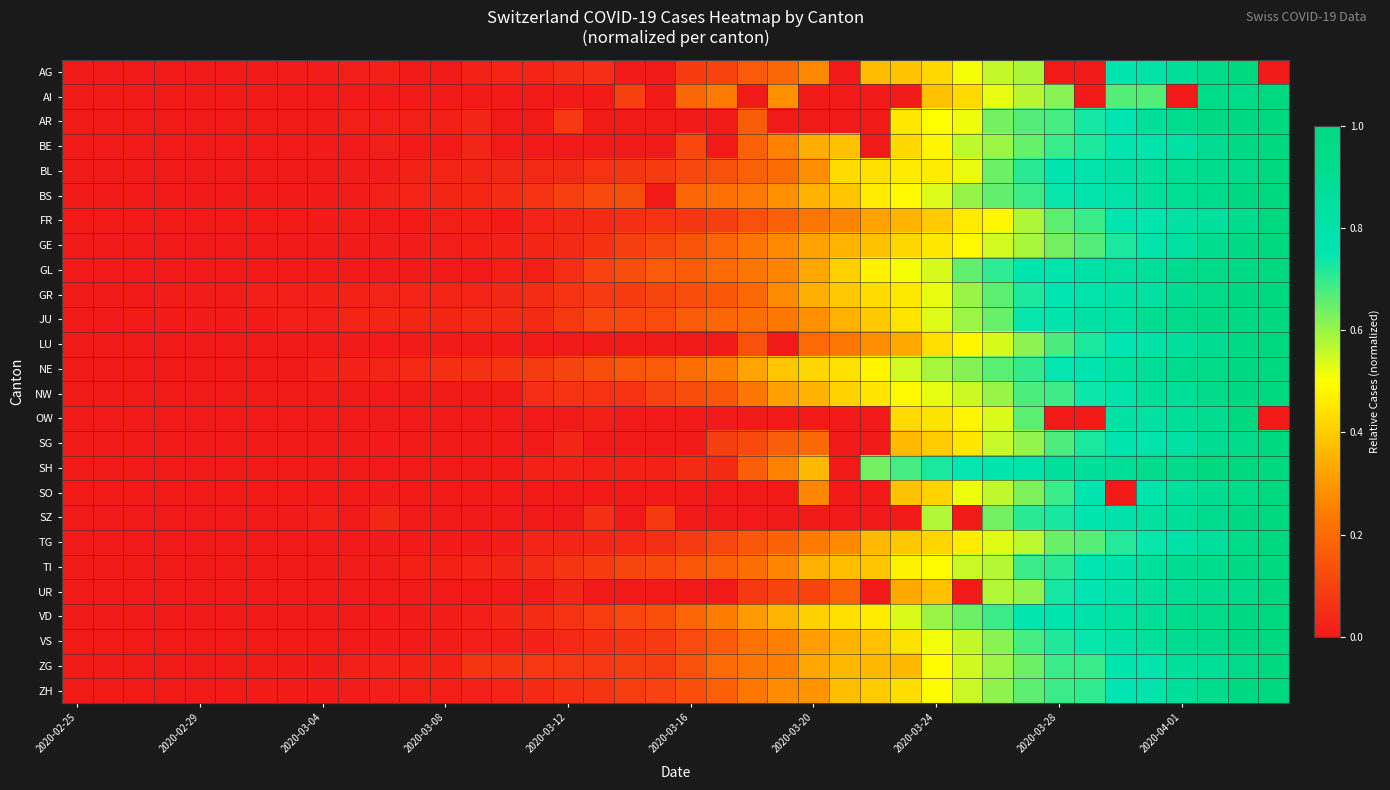

Reading left to right, transcribe all the data shown in this chart.

AG: 0.0	0.0	0.0	0.0	0.0	0.0	0.0	0.0	0.0	0.0	0.0	0.0	0.0	0.0	0.0	0.0	0.0	0.1	0.0	0.0	0.1	0.1	0.2	0.2	0.3	0.0	0.4	0.4	0.4	0.5	0.6	0.6	0.0	0.0	0.8	0.8	0.9	0.9	1.0	0.0
AI: 0.0	0.0	0.0	0.0	0.0	0.0	0.0	0.0	0.0	0.0	0.0	0.0	0.0	0.0	0.0	0.0	0.0	0.0	0.1	0.0	0.2	0.2	0.0	0.3	0.0	0.0	0.0	0.0	0.4	0.4	0.5	0.6	0.6	0.0	0.7	0.7	0.0	1.0	1.0	1.0
AR: 0.0	0.0	0.0	0.0	0.0	0.0	0.0	0.0	0.0	0.0	0.0	0.0	0.0	0.0	0.0	0.0	0.1	0.0	0.0	0.0	0.0	0.0	0.2	0.0	0.0	0.0	0.0	0.5	0.5	0.5	0.6	0.7	0.7	0.7	0.8	0.9	0.9	1.0	1.0	1.0
BE: 0.0	0.0	0.0	0.0	0.0	0.0	0.0	0.0	0.0	0.0	0.0	0.0	0.0	0.0	0.0	0.0	0.0	0.0	0.0	0.0	0.1	0.0	0.2	0.3	0.3	0.4	0.0	0.4	0.5	0.6	0.6	0.6	0.7	0.7	0.7	0.8	0.8	0.9	1.0	1.0
BL: 0.0	0.0	0.0	0.0	0.0	0.0	0.0	0.0	0.0	0.0	0.0	0.0	0.0	0.0	0.0	0.0	0.0	0.1	0.1	0.1	0.1	0.1	0.2	0.2	0.3	0.4	0.4	0.5	0.5	0.5	0.6	0.7	0.8	0.8	0.8	0.9	0.9	0.9	1.0	1.0
BS: 0.0	0.0	0.0	0.0	0.0	0.0	0.0	0.0	0.0	0.0	0.0	0.0	0.0	0.0	0.0	0.1	0.1	0.1	0.1	0.0	0.2	0.2	0.2	0.3	0.4	0.4	0.5	0.5	0.5	0.6	0.7	0.7	0.7	0.8	0.8	0.9	0.9	0.9	1.0	1.0
FR: 0.0	0.0	0.0	0.0	0.0	0.0	0.0	0.0	0.0	0.0	0.0	0.0	0.0	0.0	0.0	0.0	0.0	0.0	0.1	0.1	0.1	0.1	0.1	0.2	0.2	0.3	0.3	0.4	0.4	0.5	0.5	0.6	0.7	0.7	0.7	0.8	0.8	0.9	0.9	1.0
GE: 0.0	0.0	0.0	0.0	0.0	0.0	0.0	0.0	0.0	0.0	0.0	0.0	0.0	0.0	0.0	0.0	0.0	0.1	0.1	0.1	0.1	0.2	0.2	0.3	0.3	0.4	0.4	0.4	0.5	0.5	0.5	0.6	0.6	0.7	0.7	0.8	0.8	0.9	1.0	1.0
GL: 0.0	0.0	0.0	0.0	0.0	0.0	0.0	0.0	0.0	0.0	0.0	0.0	0.0	0.0	0.0	0.0	0.0	0.1	0.1	0.2	0.2	0.2	0.2	0.3	0.3	0.4	0.5	0.5	0.5	0.7	0.7	0.8	0.8	0.8	0.8	0.9	0.9	1.0	1.0	1.0
GR: 0.0	0.0	0.0	0.0	0.0	0.0	0.0	0.0	0.0	0.0	0.0	0.0	0.0	0.0	0.0	0.0	0.1	0.1	0.1	0.1	0.1	0.2	0.2	0.3	0.3	0.4	0.4	0.5	0.5	0.6	0.7	0.7	0.8	0.8	0.8	0.8	0.9	0.9	1.0	1.0
JU: 0.0	0.0	0.0	0.0	0.0	0.0	0.0	0.0	0.0	0.0	0.0	0.0	0.0	0.0	0.0	0.0	0.1	0.1	0.1	0.1	0.2	0.2	0.2	0.2	0.3	0.4	0.4	0.4	0.5	0.6	0.6	0.7	0.8	0.8	0.8	0.9	0.9	1.0	1.0	1.0
LU: 0.0	0.0	0.0	0.0	0.0	0.0	0.0	0.0	0.0	0.0	0.0	0.0	0.0	0.0	0.0	0.0	0.0	0.0	0.0	0.0	0.0	0.0	0.1	0.0	0.2	0.2	0.3	0.3	0.4	0.5	0.5	0.6	0.7	0.7	0.7	0.8	0.9	0.9	1.0	1.0
NE: 0.0	0.0	0.0	0.0	0.0	0.0	0.0	0.0	0.0	0.0	0.0	0.0	0.1	0.1	0.1	0.1	0.1	0.1	0.2	0.2	0.2	0.3	0.3	0.4	0.4	0.4	0.5	0.5	0.6	0.6	0.7	0.7	0.7	0.8	0.8	0.9	0.9	1.0	1.0	1.0
NW: 0.0	0.0	0.0	0.0	0.0	0.0	0.0	0.0	0.0	0.0	0.0	0.0	0.0	0.0	0.0	0.1	0.1	0.1	0.1	0.1	0.1	0.1	0.2	0.3	0.3	0.4	0.5	0.5	0.5	0.6	0.6	0.7	0.7	0.7	0.8	0.9	0.9	0.9	1.0	1.0
OW: 0.0	0.0	0.0	0.0	0.0	0.0	0.0	0.0	0.0	0.0	0.0	0.0	0.0	0.0	0.0	0.0	0.0	0.0	0.0	0.0	0.0	0.0	0.0	0.0	0.0	0.0	0.0	0.4	0.4	0.5	0.5	0.7	0.0	0.0	0.8	0.8	0.9	0.9	1.0	0.0
SG: 0.0	0.0	0.0	0.0	0.0	0.0	0.0	0.0	0.0	0.0	0.0	0.0	0.0	0.0	0.0	0.0	0.0	0.0	0.0	0.0	0.0	0.1	0.1	0.2	0.2	0.0	0.0	0.4	0.4	0.5	0.6	0.6	0.7	0.7	0.8	0.8	0.8	0.9	1.0	1.0
SH: 0.0	0.0	0.0	0.0	0.0	0.0	0.0	0.0	0.0	0.0	0.0	0.0	0.0	0.0	0.0	0.0	0.0	0.0	0.0	0.0	0.0	0.0	0.2	0.3	0.4	0.0	0.6	0.7	0.7	0.7	0.8	0.8	0.9	0.9	0.9	0.9	0.9	1.0	1.0	1.0
SO: 0.0	0.0	0.0	0.0	0.0	0.0	0.0	0.0	0.0	0.0	0.0	0.0	0.0	0.0	0.0	0.0	0.0	0.0	0.0	0.0	0.0	0.0	0.0	0.0	0.3	0.0	0.0	0.4	0.4	0.5	0.6	0.6	0.7	0.8	0.0	0.8	0.9	0.9	0.9	1.0
SZ: 0.0	0.0	0.0	0.0	0.0	0.0	0.0	0.0	0.0	0.0	0.0	0.0	0.0	0.0	0.0	0.0	0.0	0.1	0.0	0.1	0.0	0.0	0.0	0.0	0.0	0.0	0.0	0.0	0.6	0.0	0.6	0.7	0.7	0.8	0.8	0.8	0.9	0.9	1.0	1.0
TG: 0.0	0.0	0.0	0.0	0.0	0.0	0.0	0.0	0.0	0.0	0.0	0.0	0.0	0.0	0.0	0.0	0.0	0.0	0.0	0.1	0.1	0.1	0.2	0.2	0.2	0.3	0.4	0.4	0.4	0.5	0.5	0.6	0.6	0.7	0.7	0.7	0.8	0.9	1.0	1.0
TI: 0.0	0.0	0.0	0.0	0.0	0.0	0.0	0.0	0.0	0.0	0.0	0.0	0.0	0.0	0.0	0.0	0.1	0.1	0.1	0.1	0.2	0.2	0.2	0.3	0.3	0.4	0.4	0.5	0.5	0.6	0.6	0.7	0.7	0.8	0.8	0.9	0.9	0.9	1.0	1.0
UR: 0.0	0.0	0.0	0.0	0.0	0.0	0.0	0.0	0.0	0.0	0.0	0.0	0.0	0.0	0.0	0.0	0.0	0.0	0.0	0.0	0.0	0.0	0.1	0.1	0.1	0.2	0.0	0.3	0.4	0.0	0.6	0.6	0.7	0.8	0.8	0.9	0.9	0.9	0.9	1.0
VD: 0.0	0.0	0.0	0.0	0.0	0.0	0.0	0.0	0.0	0.0	0.0	0.0	0.0	0.0	0.0	0.0	0.1	0.1	0.1	0.1	0.2	0.2	0.3	0.4	0.4	0.4	0.5	0.5	0.6	0.6	0.7	0.7	0.8	0.8	0.8	0.9	0.9	1.0	1.0	1.0
VS: 0.0	0.0	0.0	0.0	0.0	0.0	0.0	0.0	0.0	0.0	0.0	0.0	0.0	0.0	0.0	0.0	0.0	0.1	0.1	0.1	0.1	0.2	0.2	0.2	0.3	0.4	0.4	0.4	0.5	0.6	0.6	0.7	0.7	0.7	0.8	0.9	0.9	0.9	1.0	1.0
ZG: 0.0	0.0	0.0	0.0	0.0	0.0	0.0	0.0	0.0	0.0	0.0	0.0	0.0	0.1	0.1	0.1	0.1	0.1	0.1	0.1	0.1	0.2	0.2	0.3	0.3	0.4	0.4	0.4	0.5	0.5	0.6	0.6	0.7	0.7	0.8	0.8	0.9	0.9	0.9	1.0
ZH: 0.0	0.0	0.0	0.0	0.0	0.0	0.0	0.0	0.0	0.0	0.0	0.0	0.0	0.0	0.0	0.0	0.1	0.1	0.1	0.1	0.1	0.2	0.2	0.3	0.3	0.4	0.4	0.4	0.5	0.6	0.6	0.7	0.7	0.7	0.8	0.8	0.9	0.9	1.0	1.0